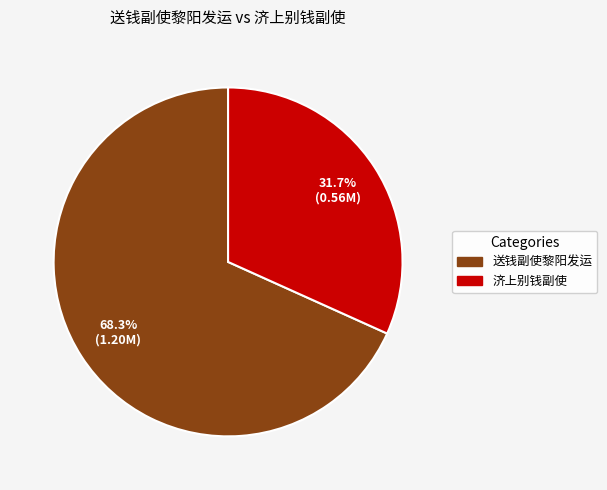

To the nearest percent, what is the combined percentage of 济上别钱副使 and 送钱副使黎阳发运?

100%